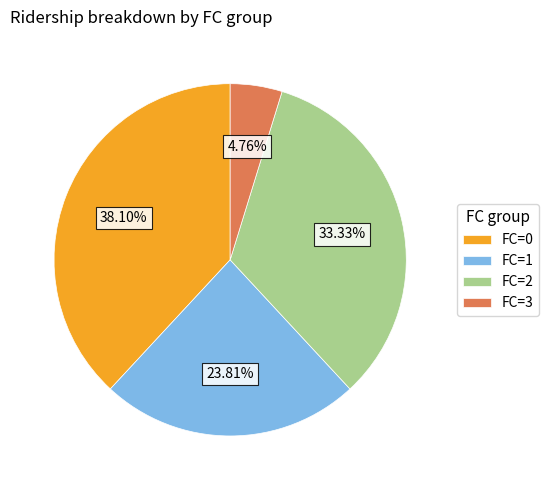

Between FC=2 and FC=3, which is larger?

FC=2